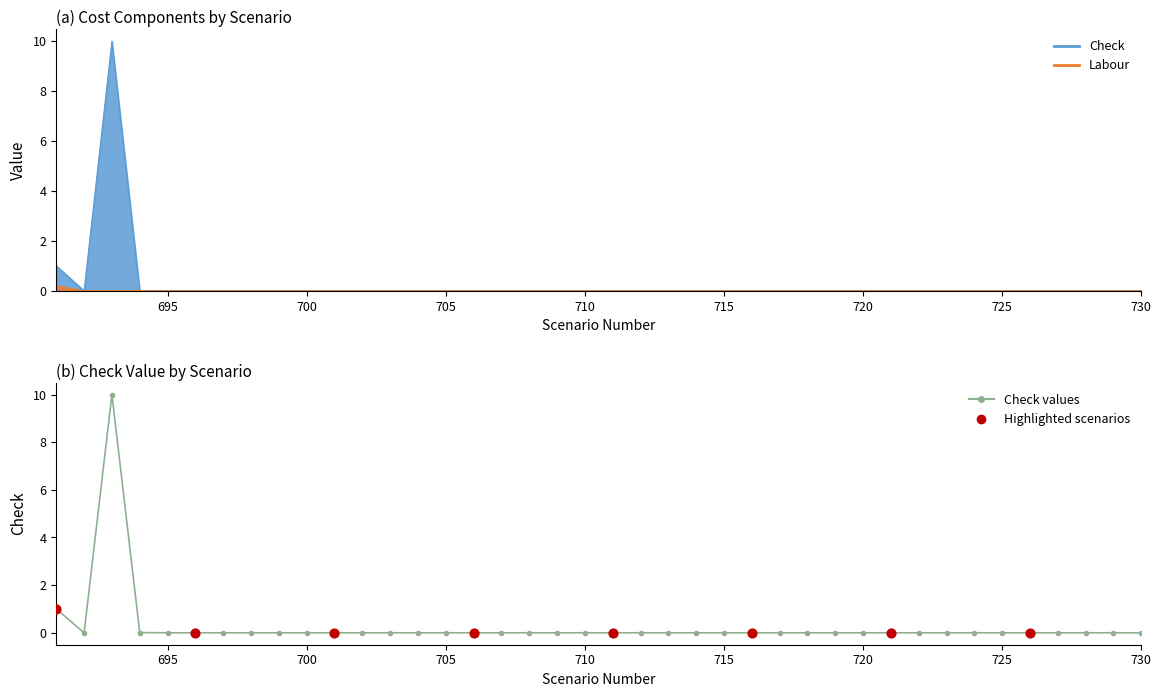

Which series has the largest total across all categories?

Check